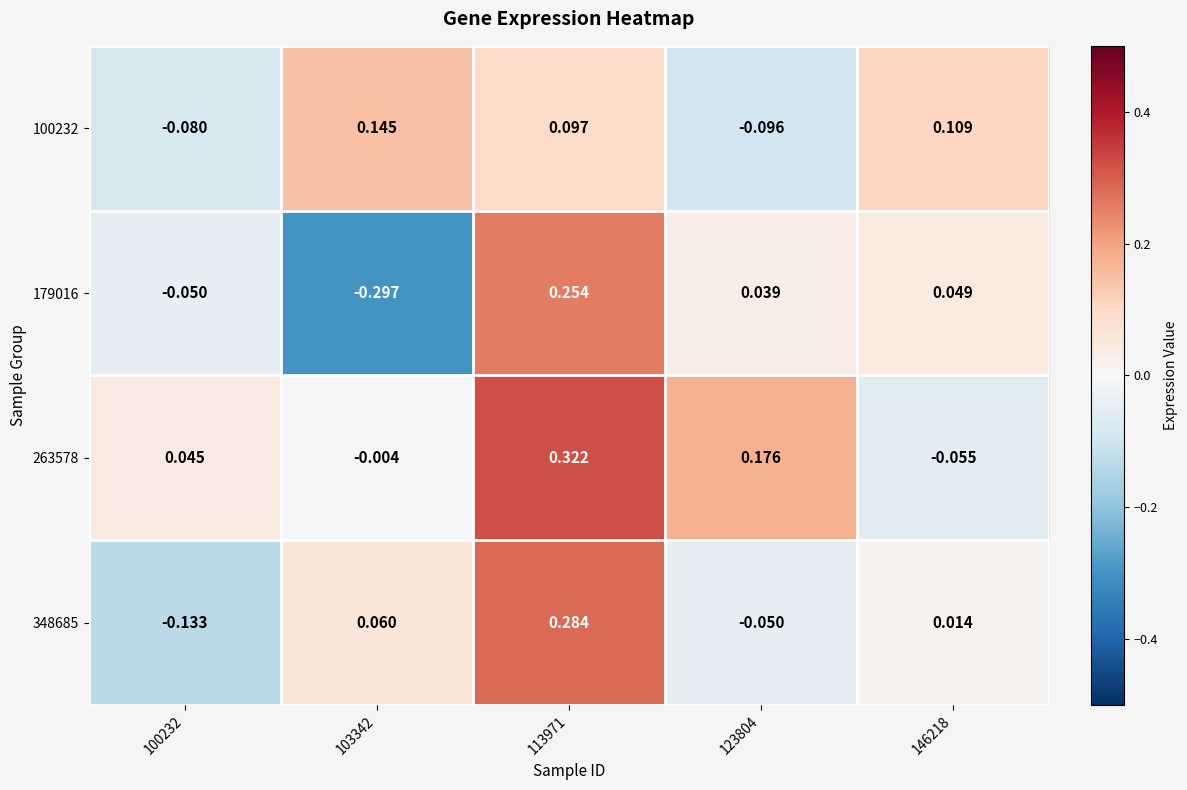

What is the greatest value displayed?

0.3